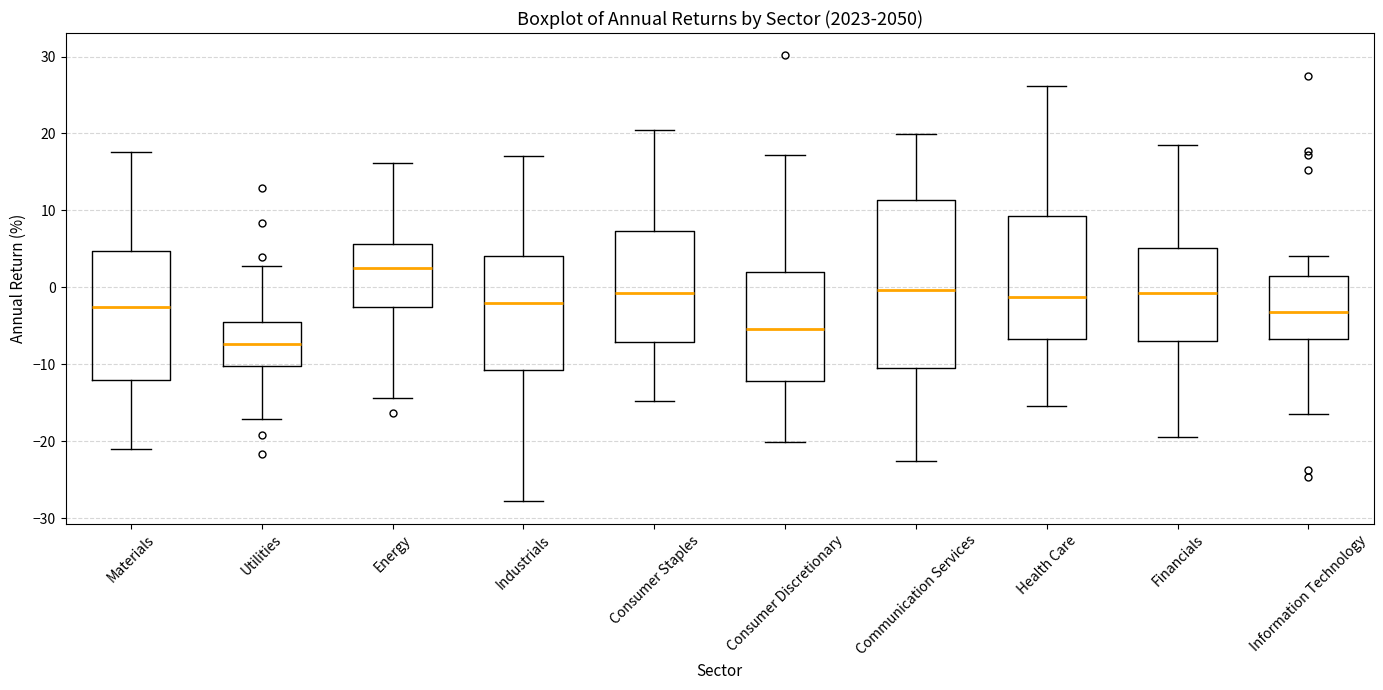

Reading left to right, transcribe this box plot: for each box, give where its median line is, the range the box spans, and where its two whiskers end, as read against the y-axis. The values are not printed on the chart, so give them approximately, as read against the axis.

Materials: median -3, box -12 to 5, whiskers -21 to 18
Utilities: median -7, box -10 to -5, whiskers -17 to 3
Energy: median 3, box -3 to 6, whiskers -14 to 16
Industrials: median -2, box -11 to 4, whiskers -28 to 17
Consumer Staples: median -1, box -7 to 7, whiskers -15 to 21
Consumer Discretionary: median -5, box -12 to 2, whiskers -20 to 17
Communication Services: median 0, box -10 to 11, whiskers -23 to 20
Health Care: median -1, box -7 to 9, whiskers -15 to 26
Financials: median -1, box -7 to 5, whiskers -19 to 18
Information Technology: median -3, box -7 to 1, whiskers -16 to 4